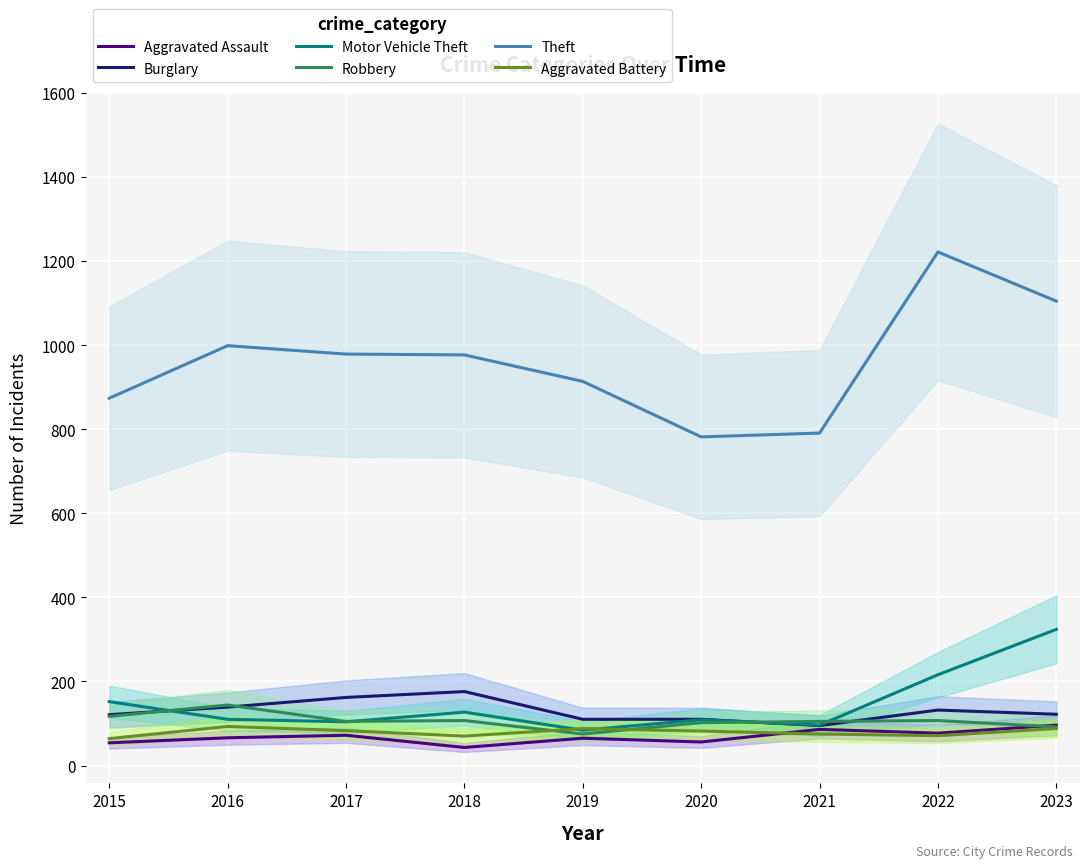

Which series has the largest range (max minus min)?

Theft